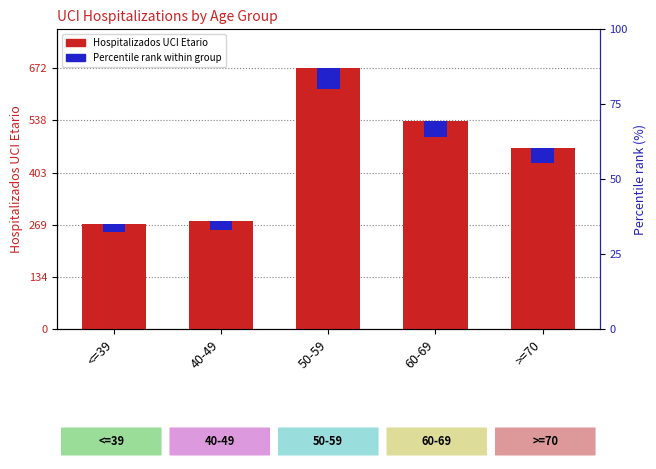

What is the greatest value displayed?

672.0